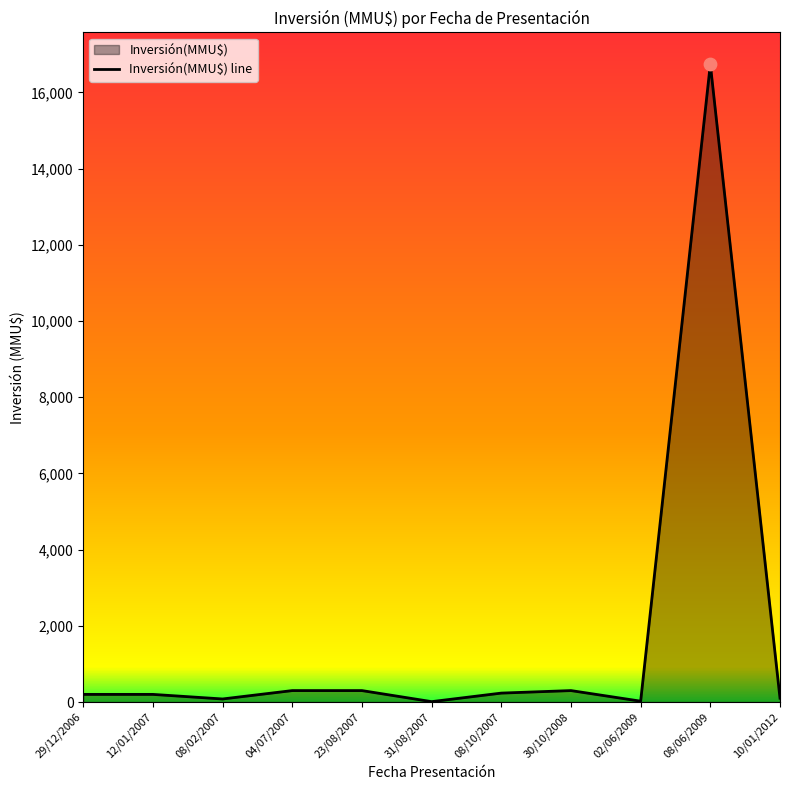

Approximately how many times larger is the value at 23/08/2007 compared to 02/06/2009?

13.6